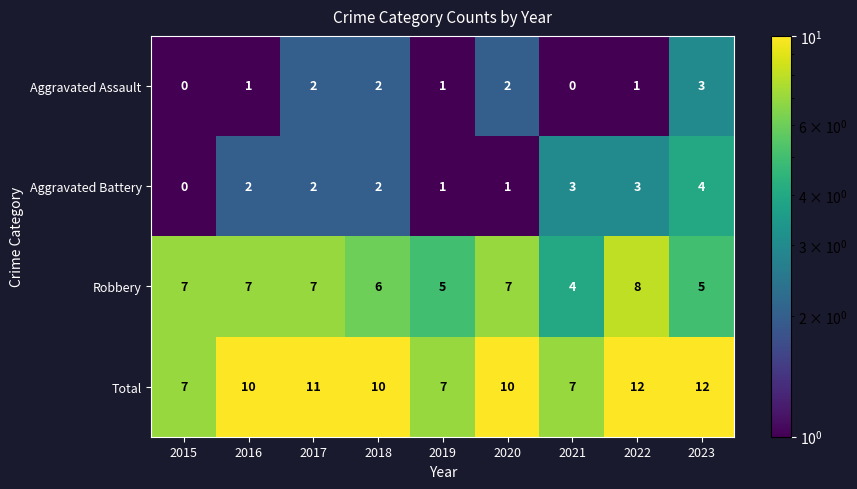

Which series has the widest spread of values?

Total